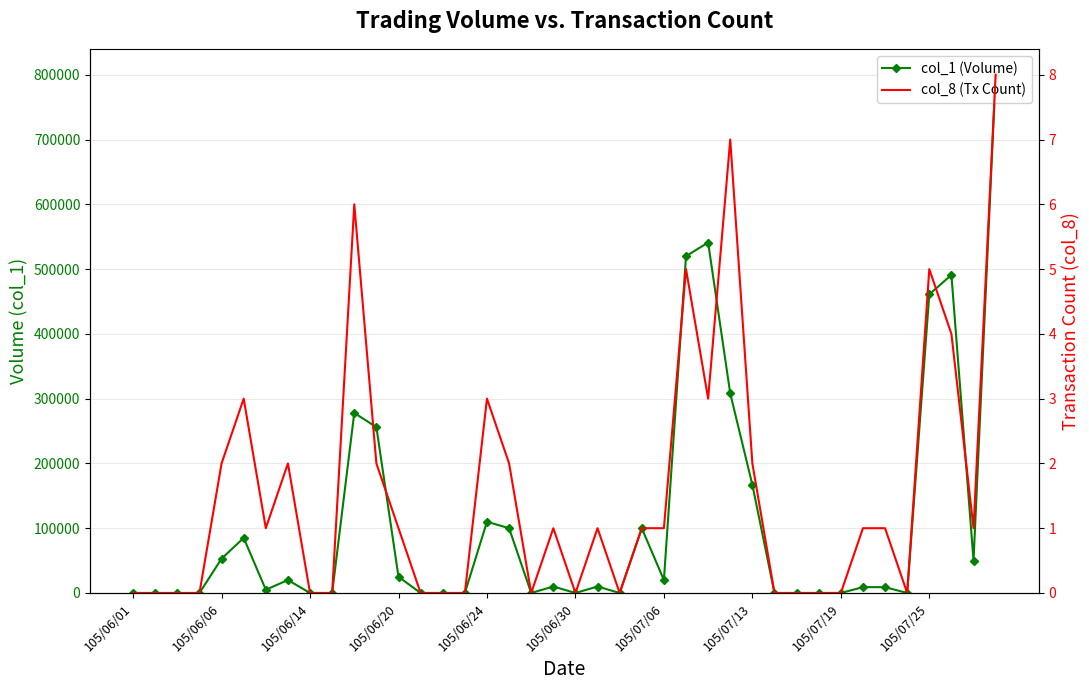

What is the sum of the col_1 (Volume) values at 38 and 28?

217000